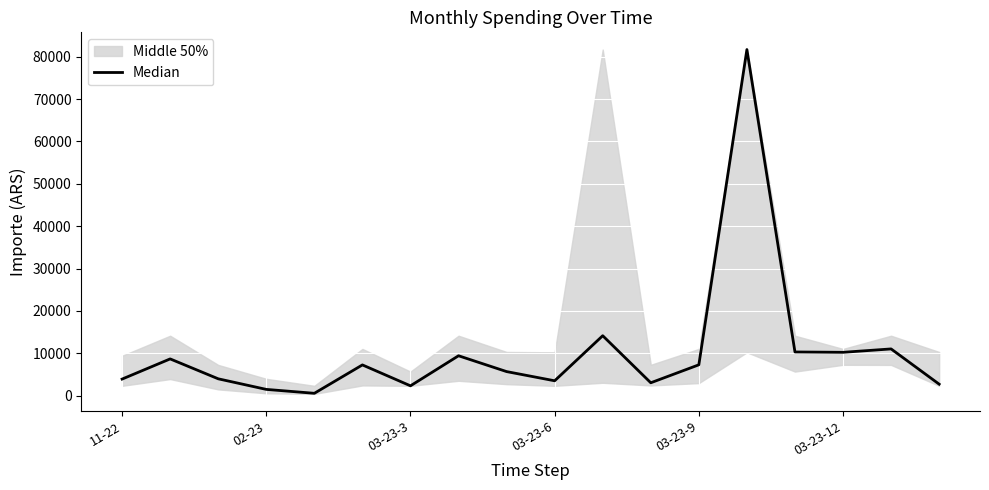

The chart shows a value of 14136.4 at 10. True or false?

True